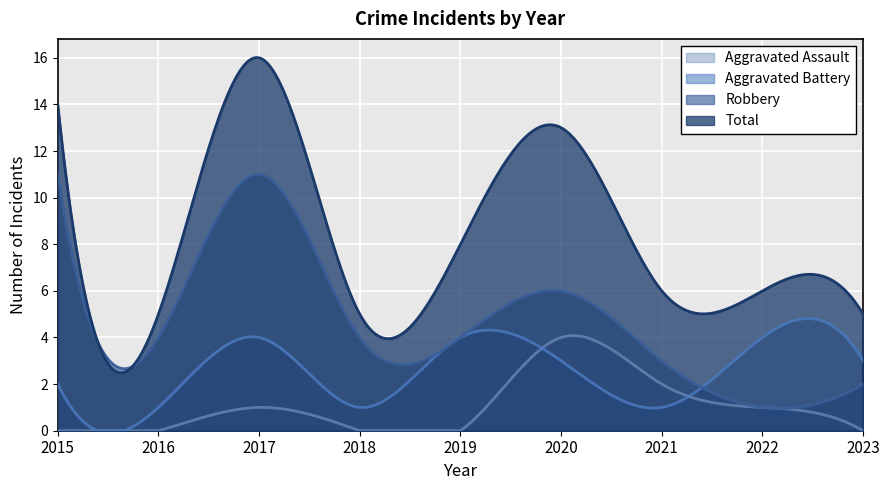

Count the Aggravated Battery values in the range 1 to 4.

9